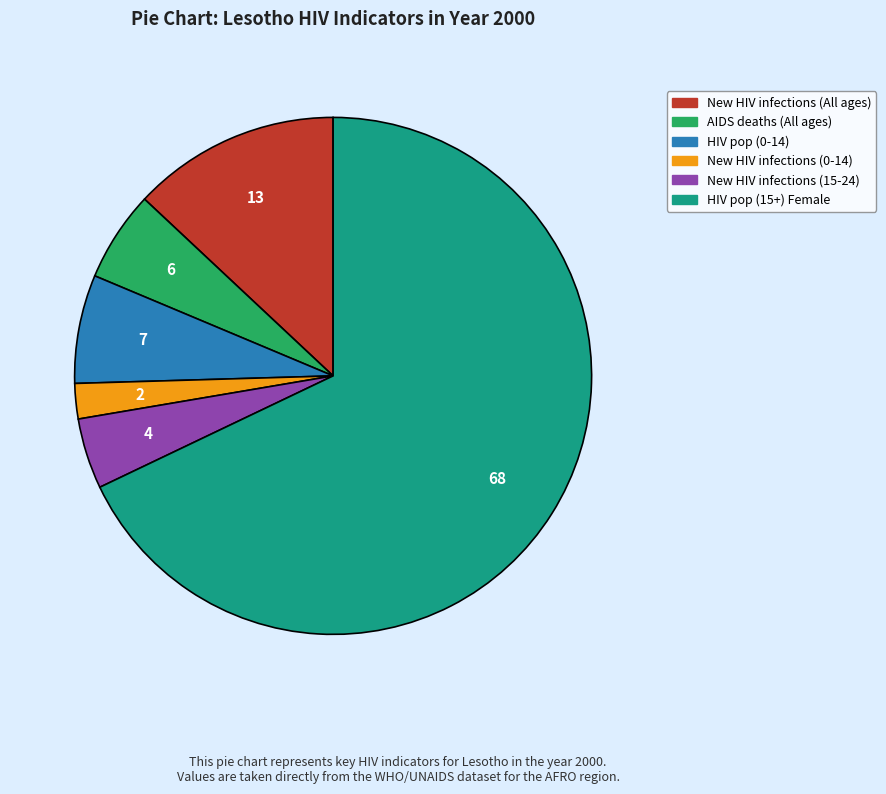

How many slices are in this pie chart?

6